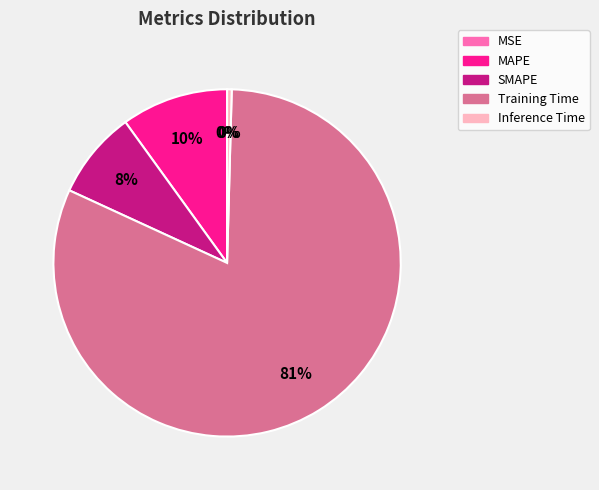

Which has a higher value, Training Time or Inference Time?

Training Time